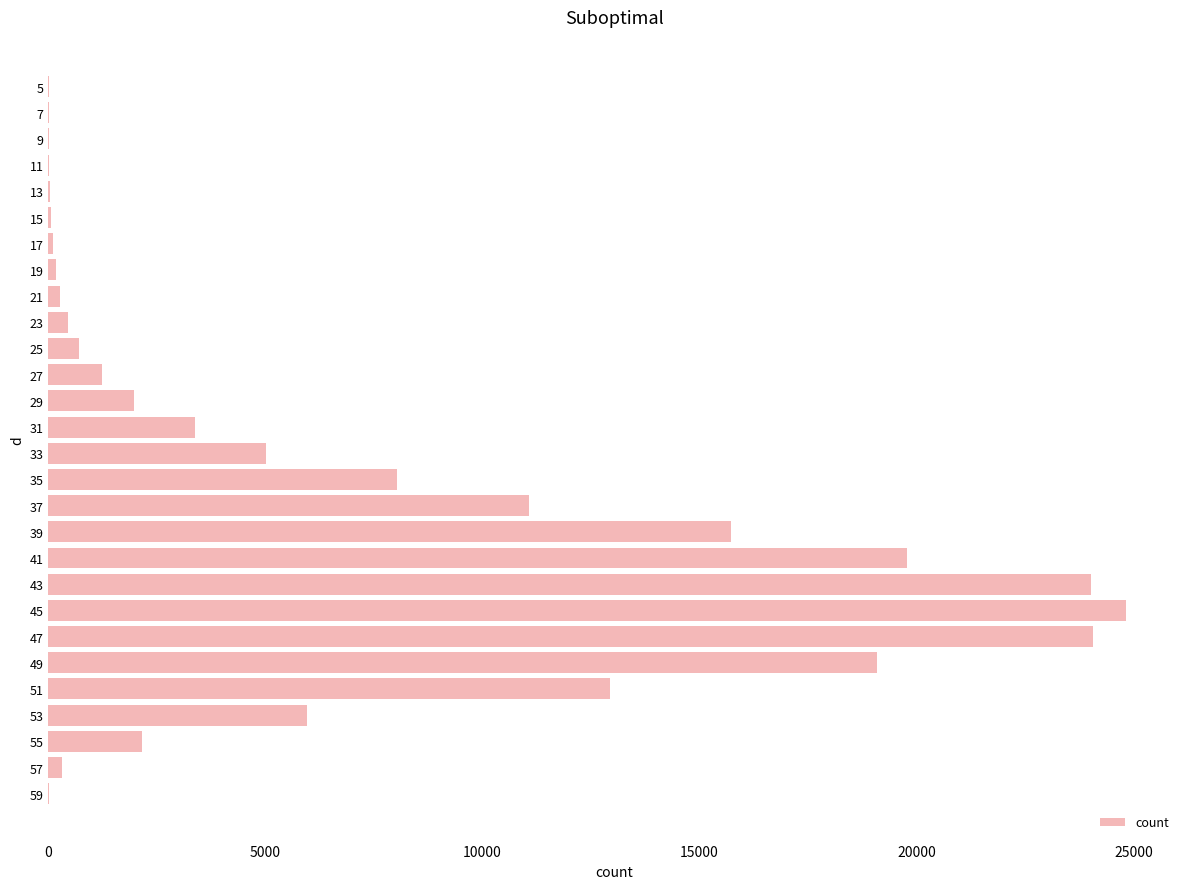

What is the greatest value displayed?

24826